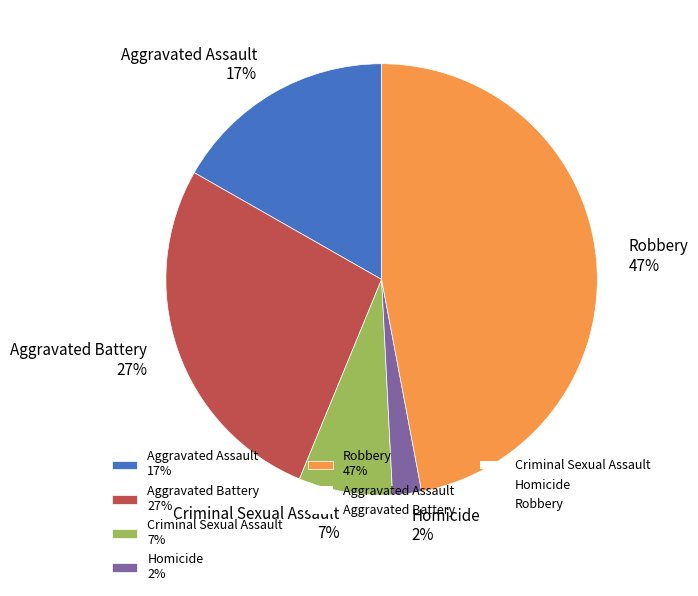

Rank the categories by value from lowest to highest.

Homicide, Criminal Sexual Assault, Aggravated Assault, Aggravated Battery, Robbery